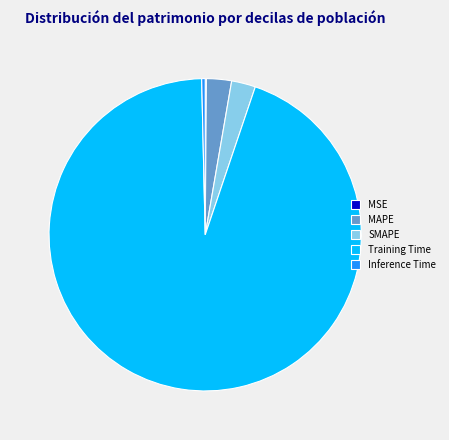

Is there a majority slice in this chart?

Yes